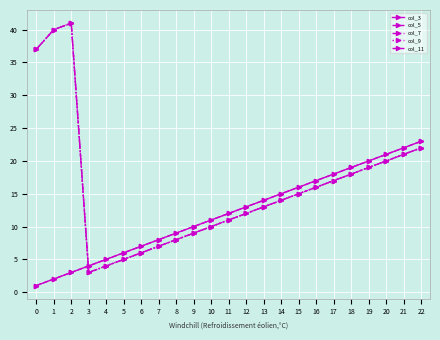

Does the chart have visible grid lines?

Yes